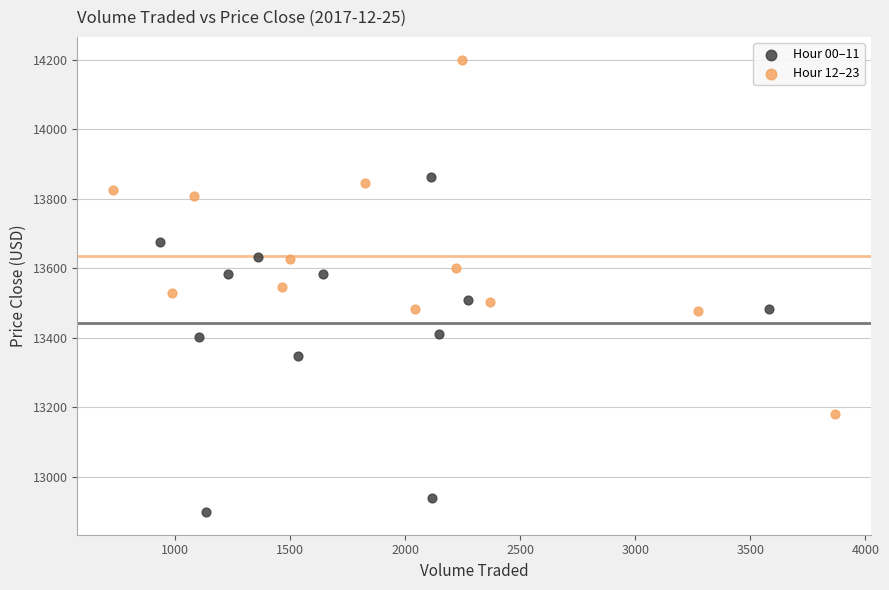

What are all the series names shown in the legend?

Hour 00–11, Hour 12–23